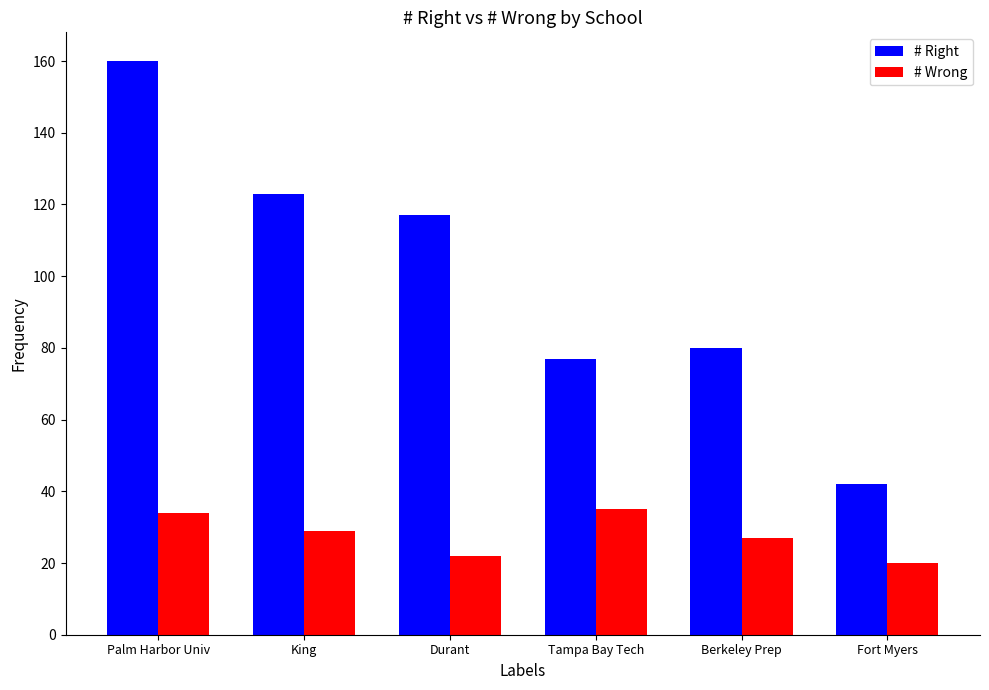

Reading left to right, transcribe all the data shown in this chart.

# Right: 160	123	117	77	80	42
# Wrong: 34	29	22	35	27	20